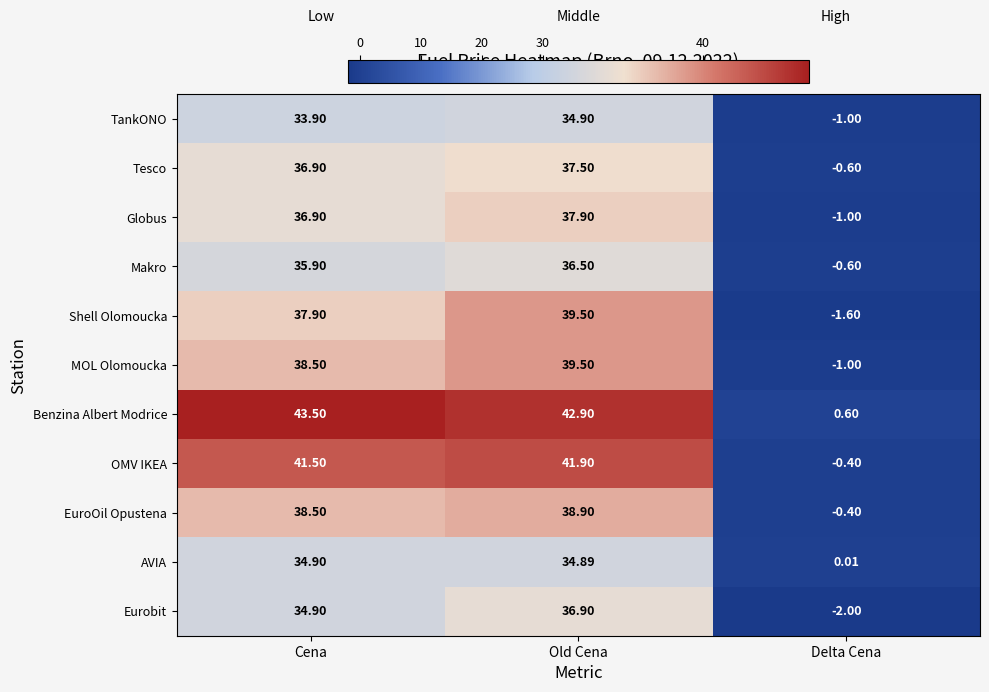

At which category does the chart reach its minimum across all series?

Delta Cena